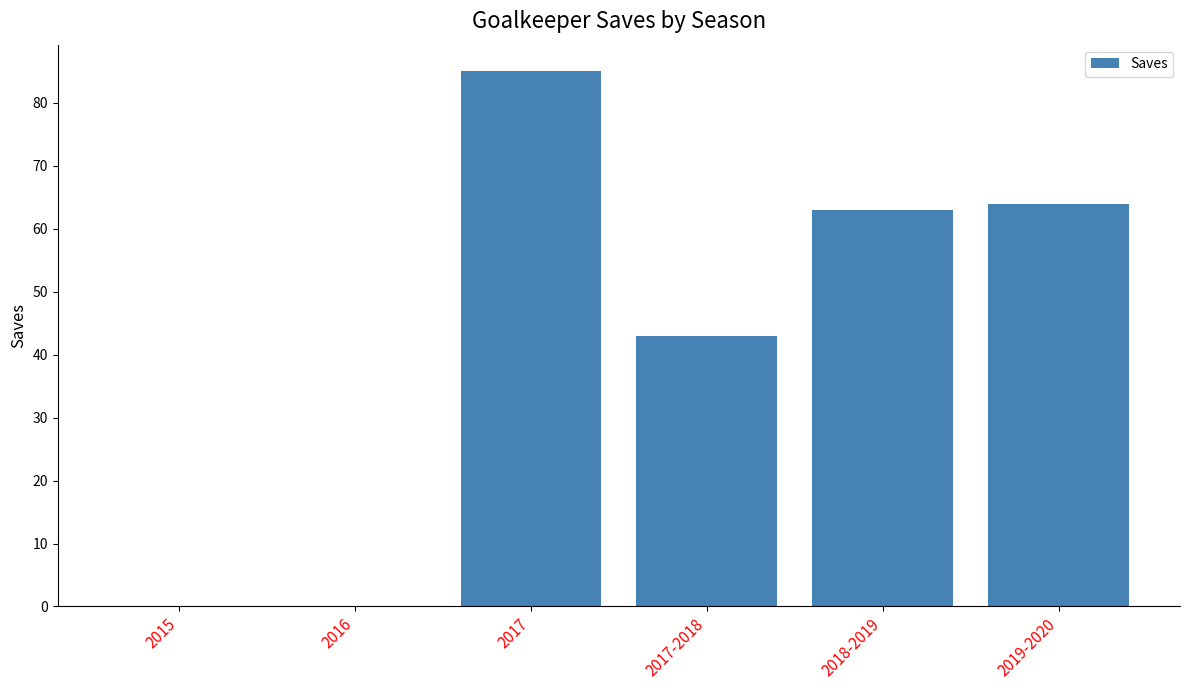

What is the sum of the values at 2018-2019 and 2015?

63